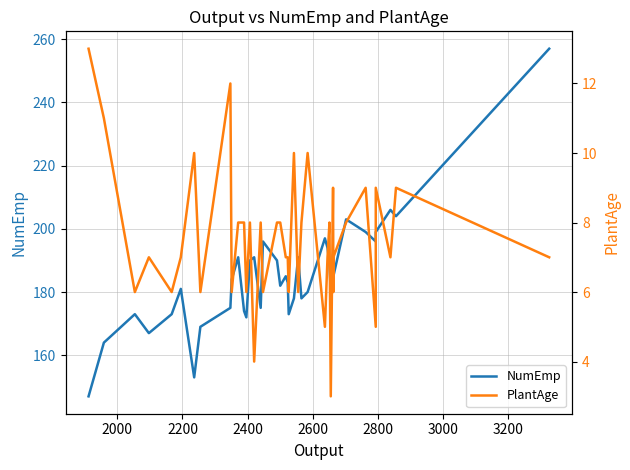

What is the maximum value for NumEmp?

257